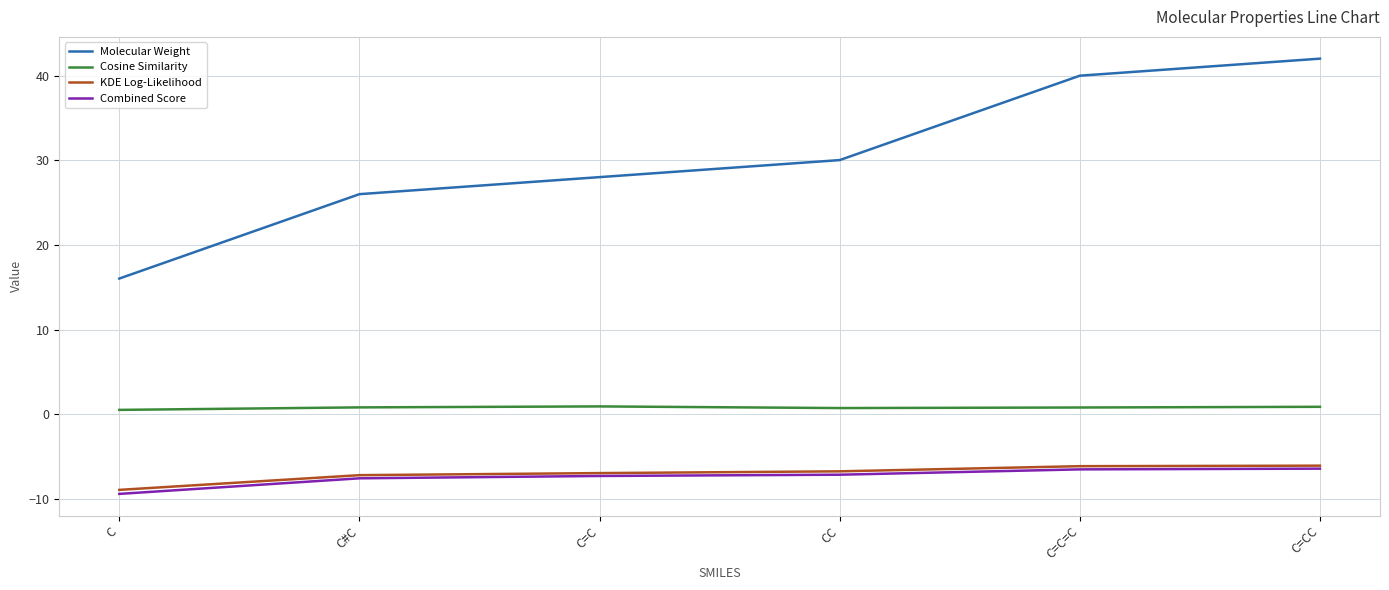

At which category is the sum across all series the highest?

C=CC